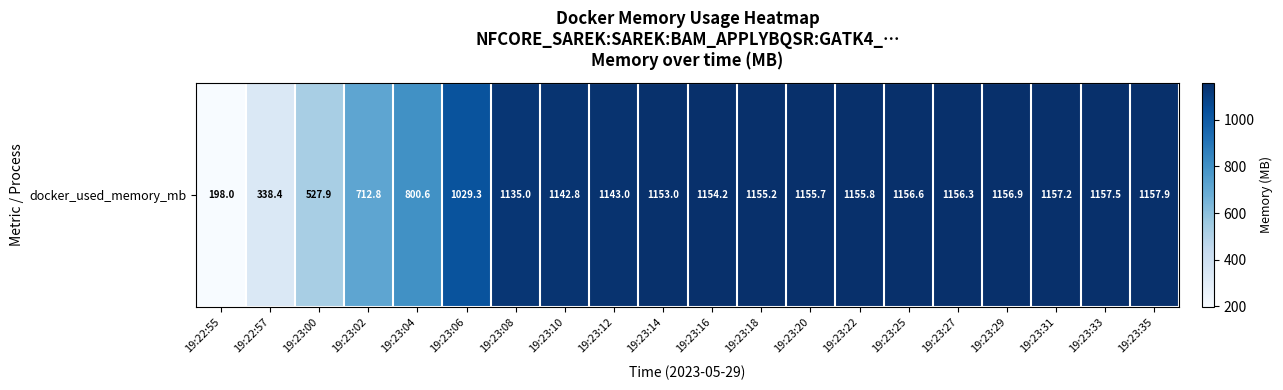

At which category does the chart reach its minimum across all series?

19:22:55